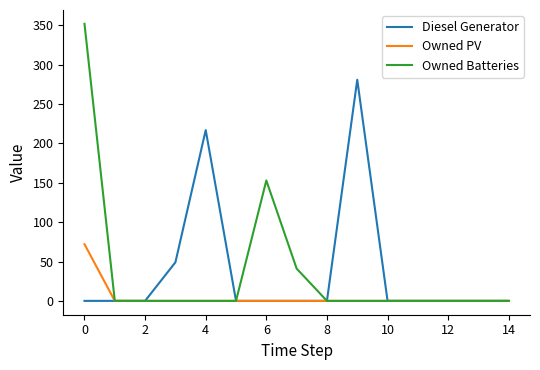

What is the highest value of the Owned Batteries series?

352